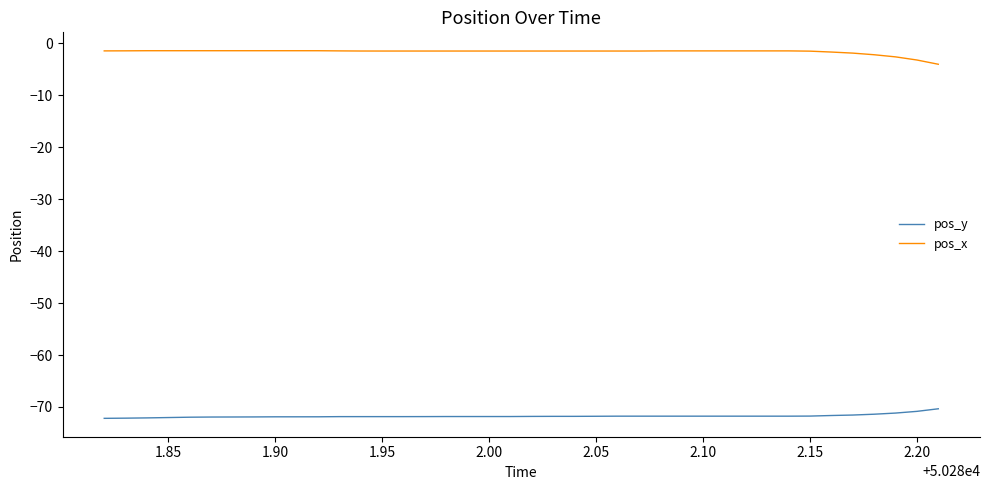

What are all the series names shown in the legend?

pos_y, pos_x